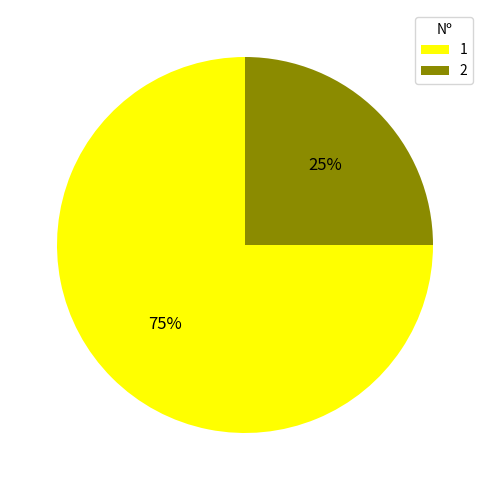

Which slice is the largest?

1